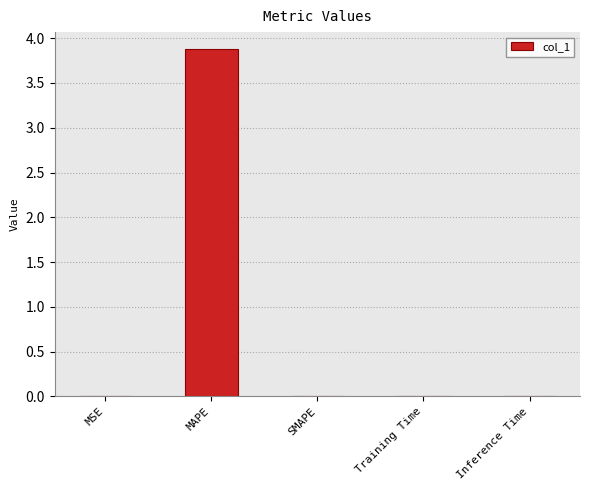

Is it true that the value at Inference Time is 0.0?

True